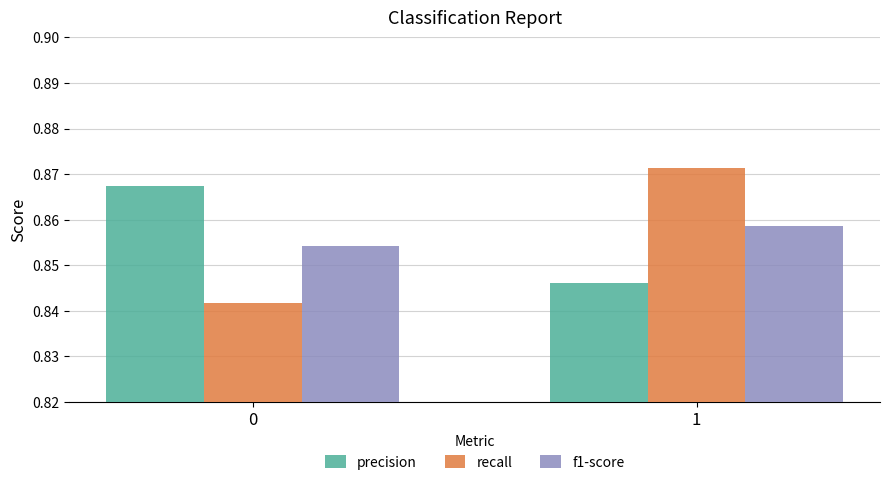

Rank the series at 0 from highest to lowest value.

precision, f1-score, recall